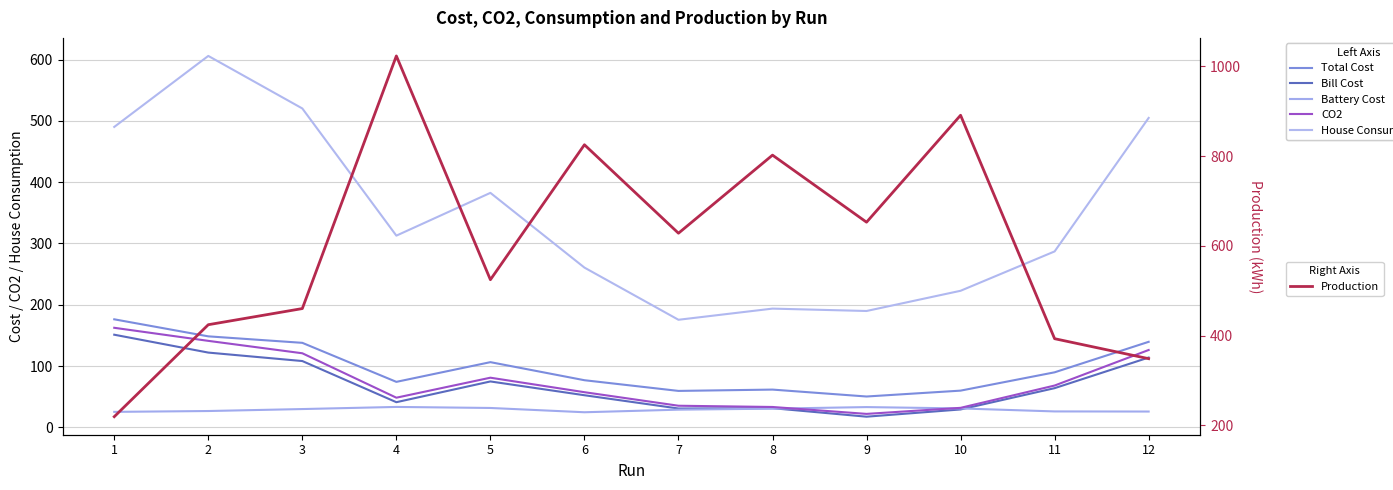

What is the total value across all series at 2?

1468.2